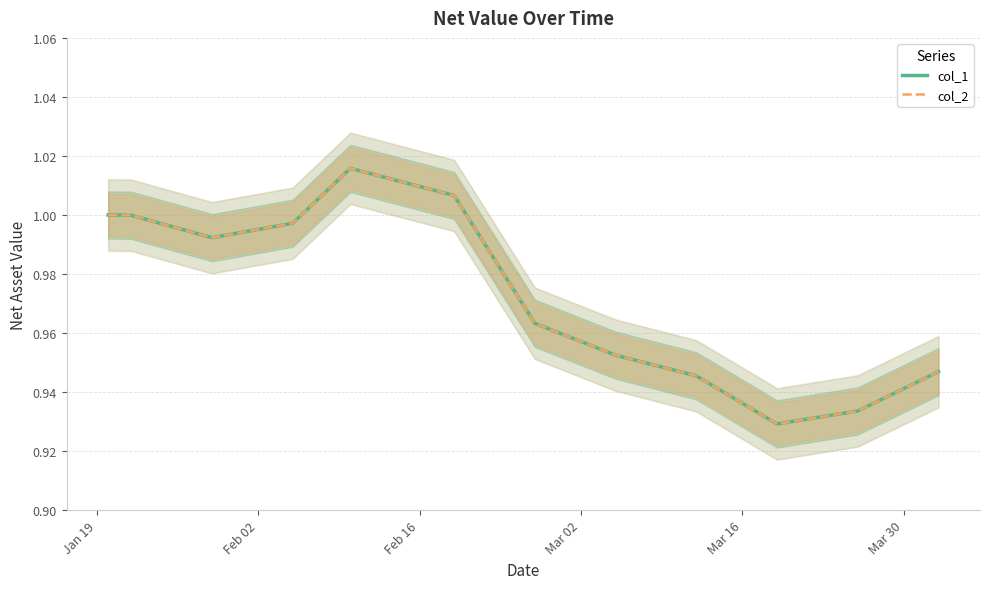

In col_1, how many points are lower than both neighbors (excluding endpoints)?

2